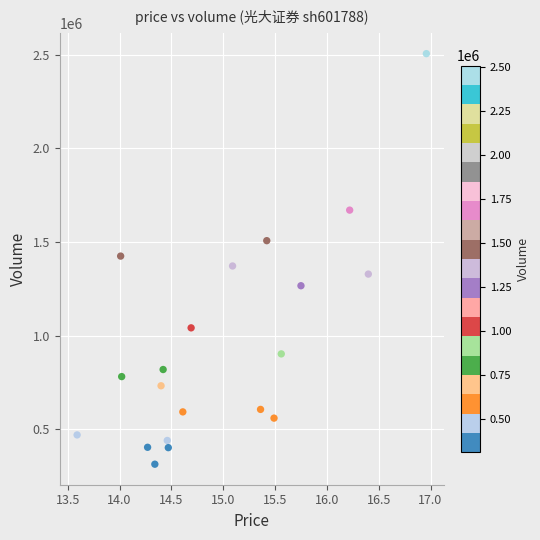

What is the range of Y values (max minus min)?

2191031